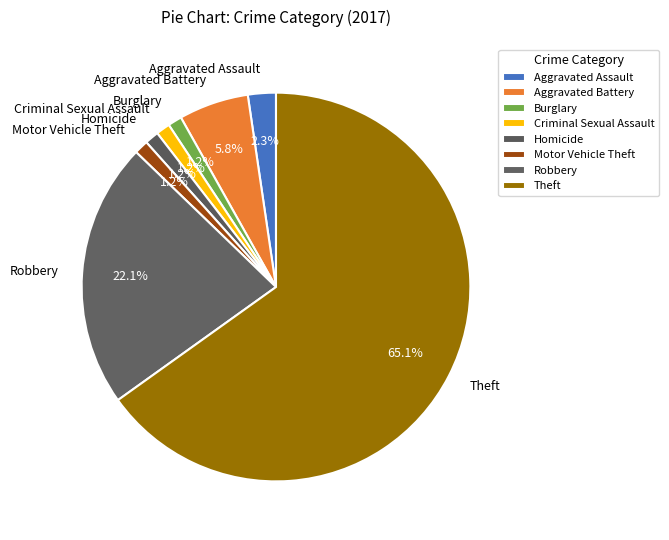

Which category has the biggest portion of the pie?

Theft